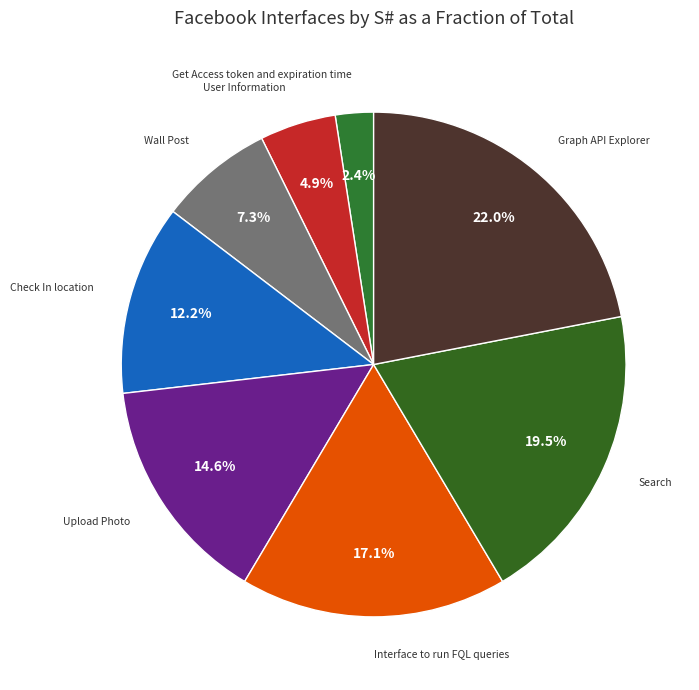

What is the largest slice in the pie chart?

Graph API Explorer